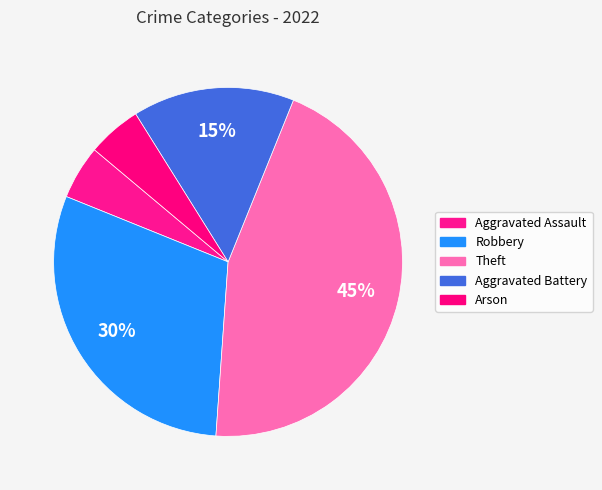

True or false: Arson accounts for 5% of the total.

True